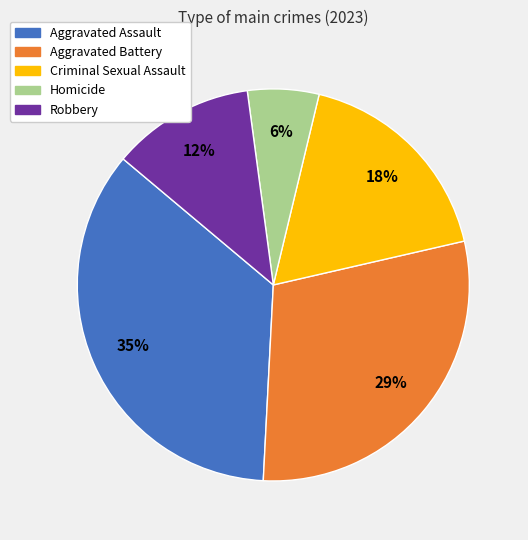

Count the number of slices in the pie.

5